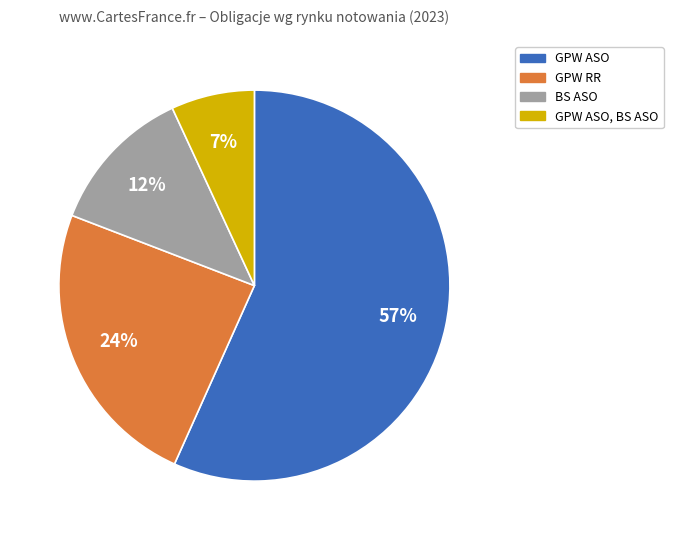

Does any single category account for the majority?

Yes